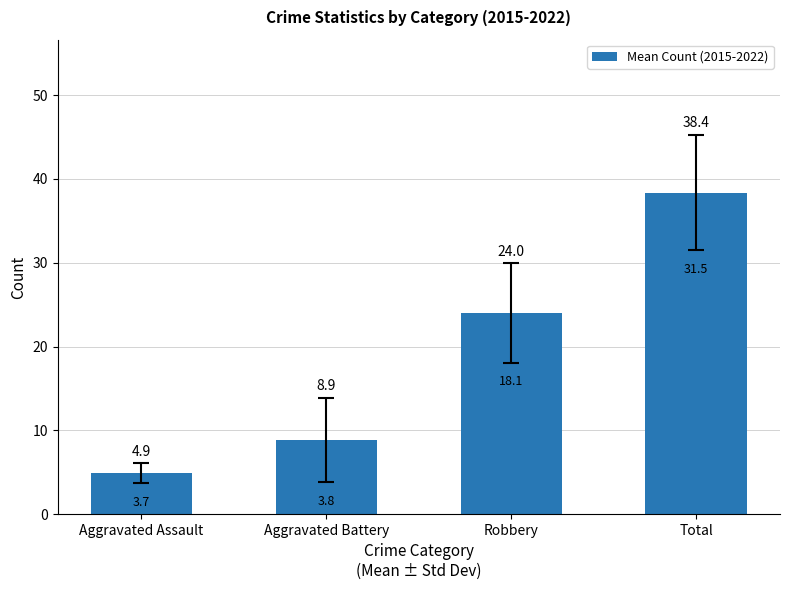

Rank the categories by value from lowest to highest.

Aggravated Assault, Aggravated Battery, Robbery, Total